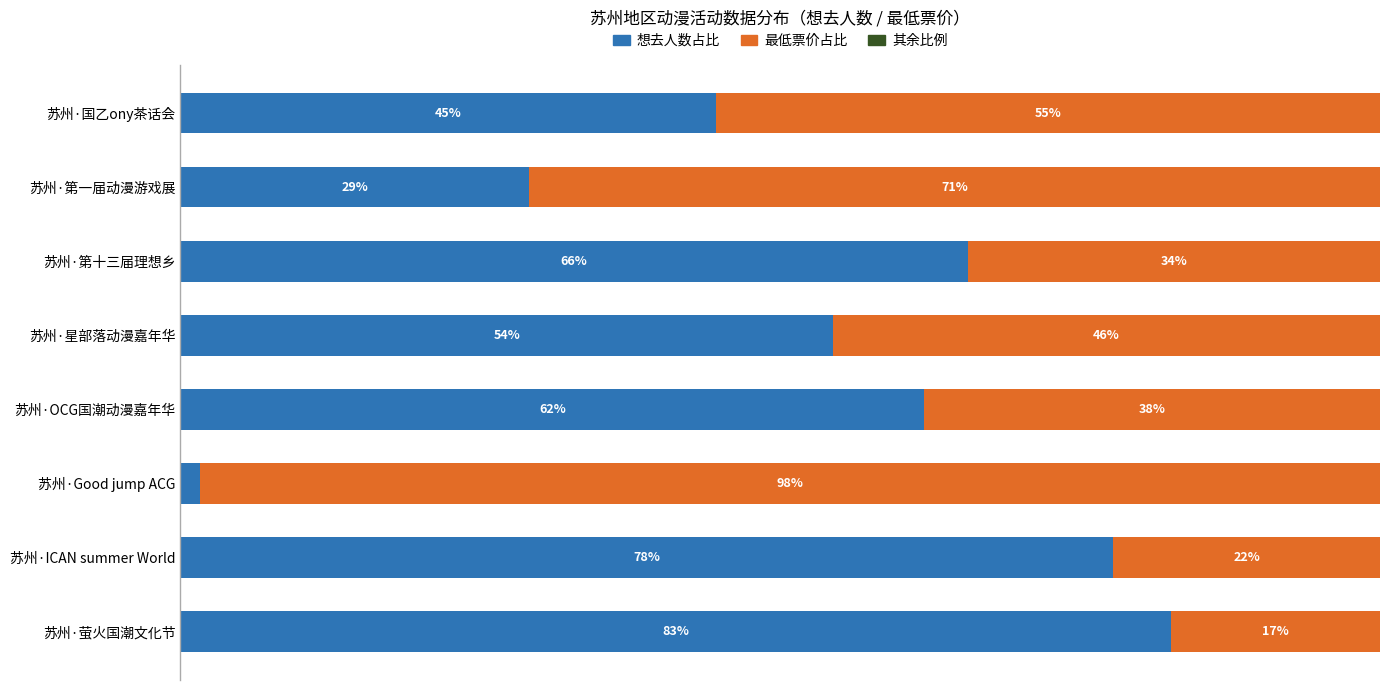

What are all the series names shown in the legend?

想去人数占比, 最低票价占比, 其余比例